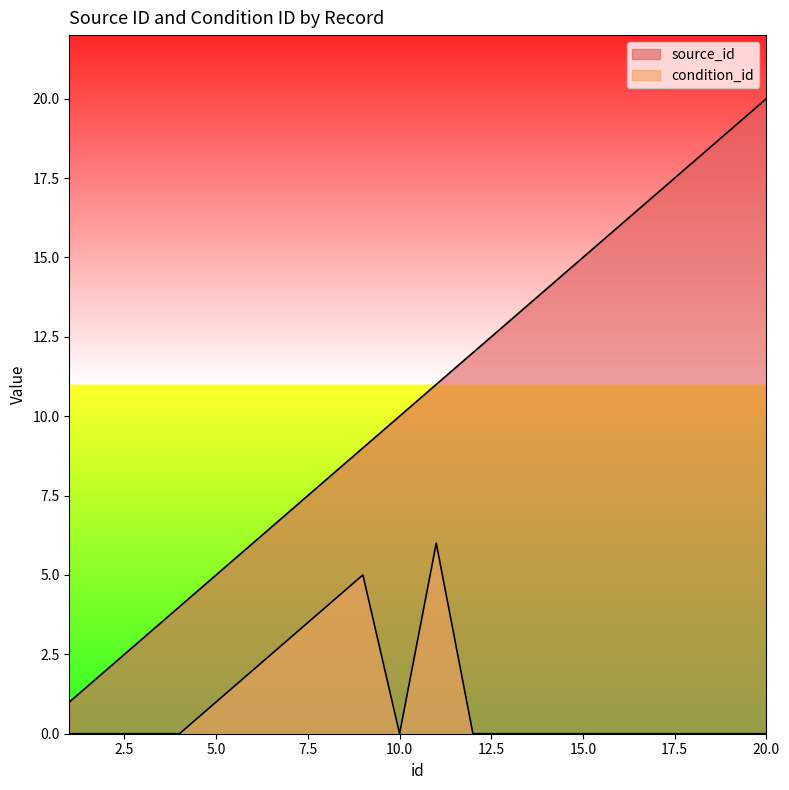

What is the value of the source_id point at the 10th from the left?

10